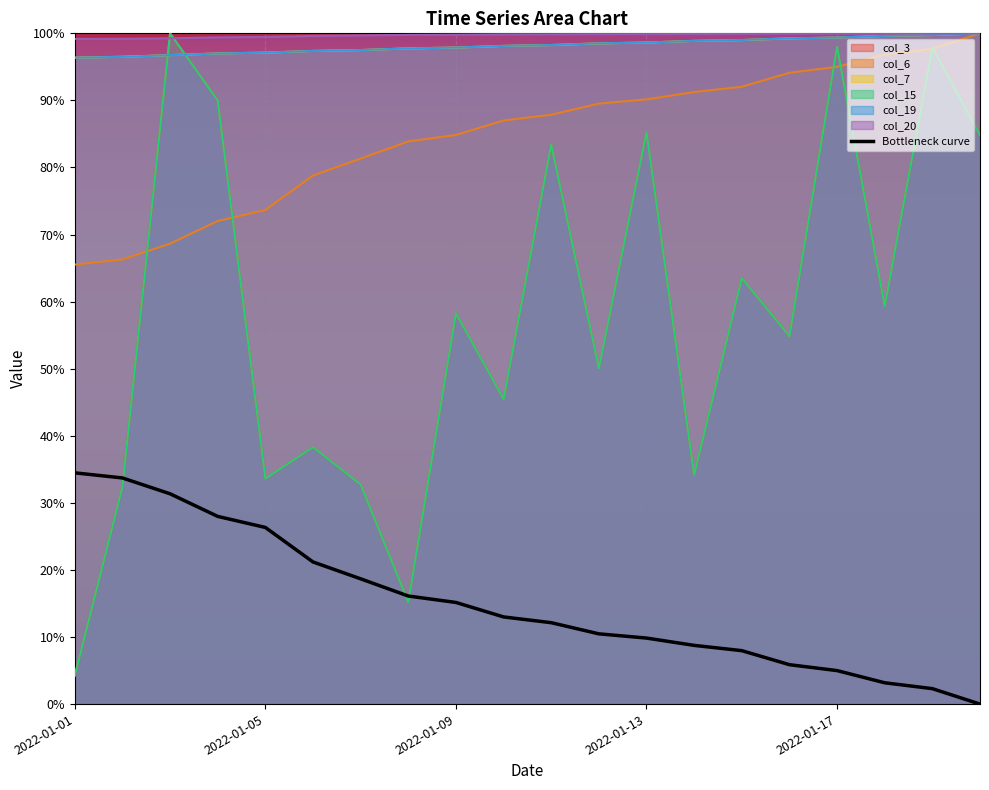

True or false: col_19 has a value of 165.9 at 2022-01-09.

False